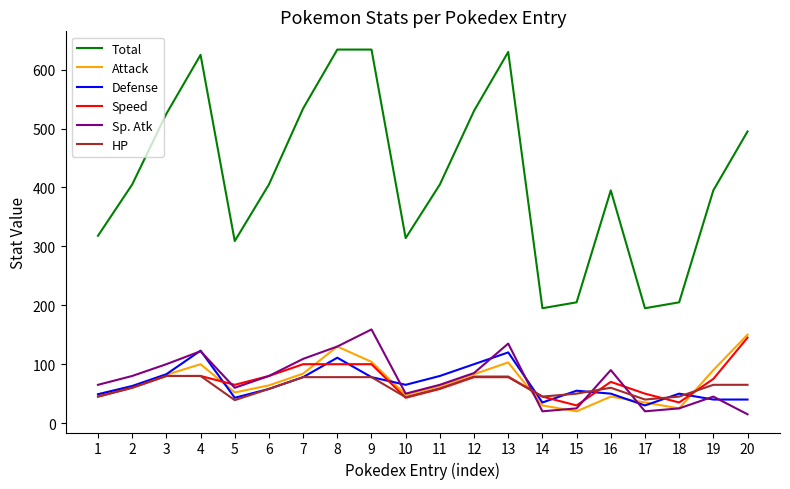

What is the difference between the second highest and minimum values in the Sp. Atk series?

120